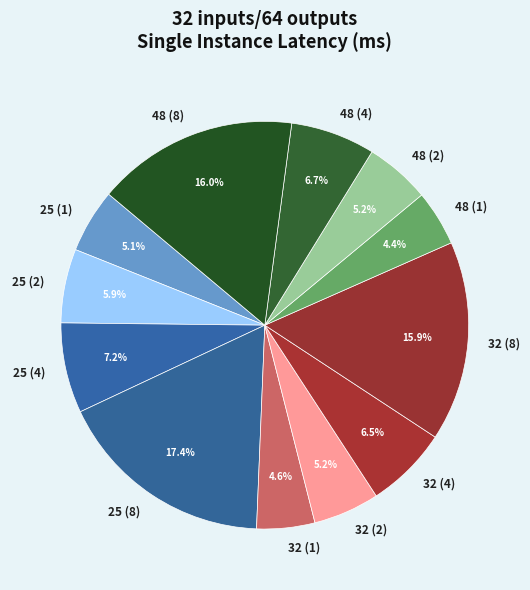

Which slice is the largest?

25 (8)